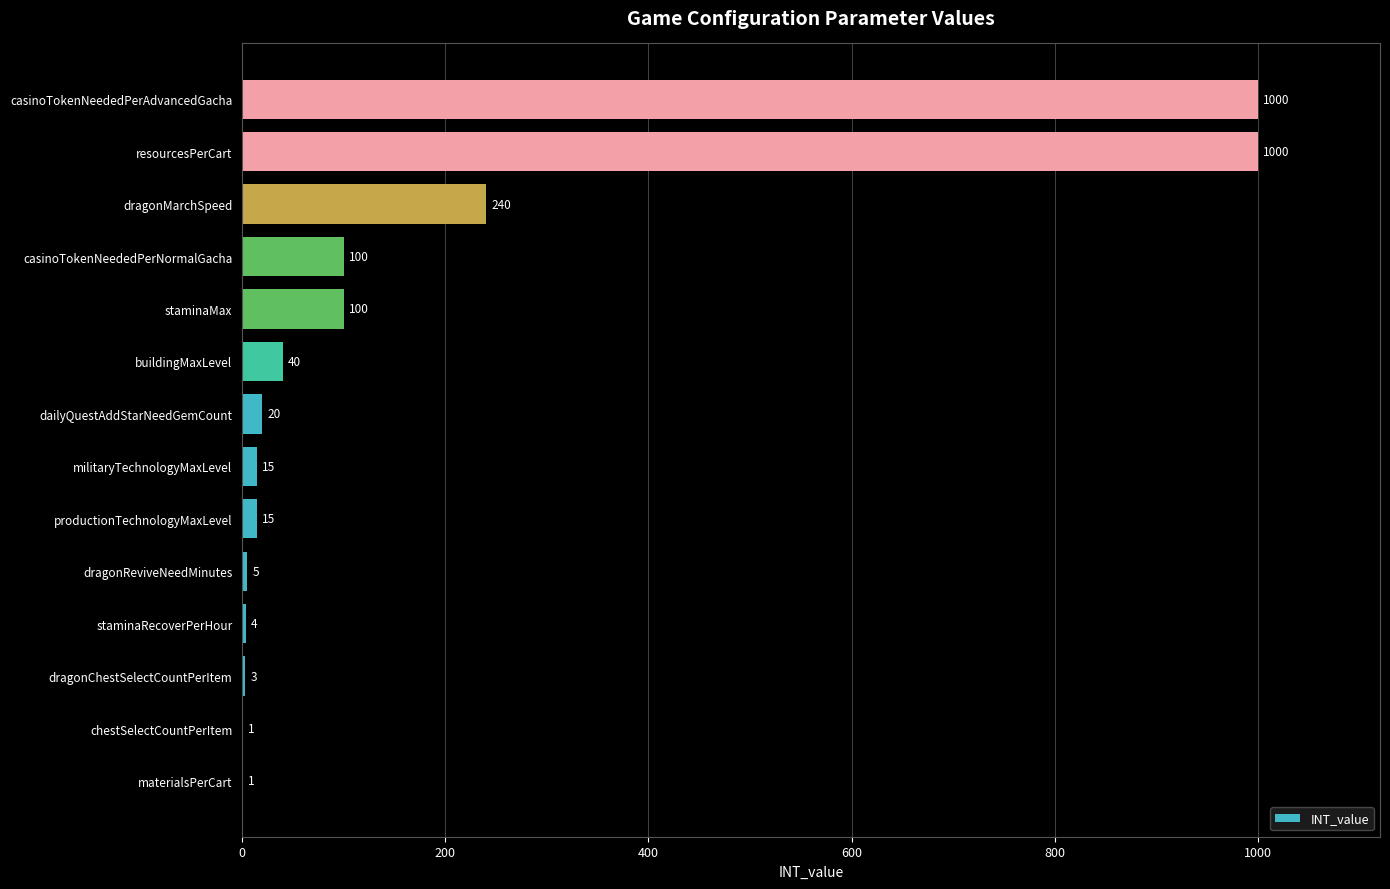

Are the bars horizontal?

Yes